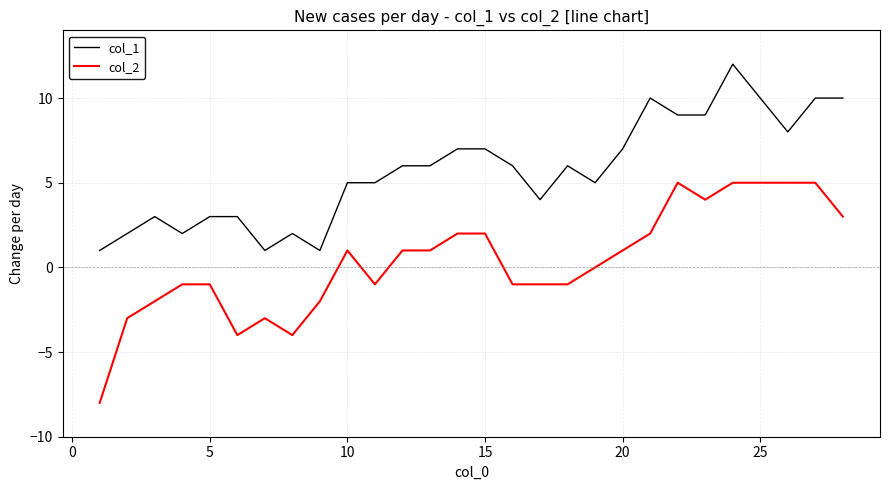

True or false: col_2 and col_1 intersect in this chart.

False